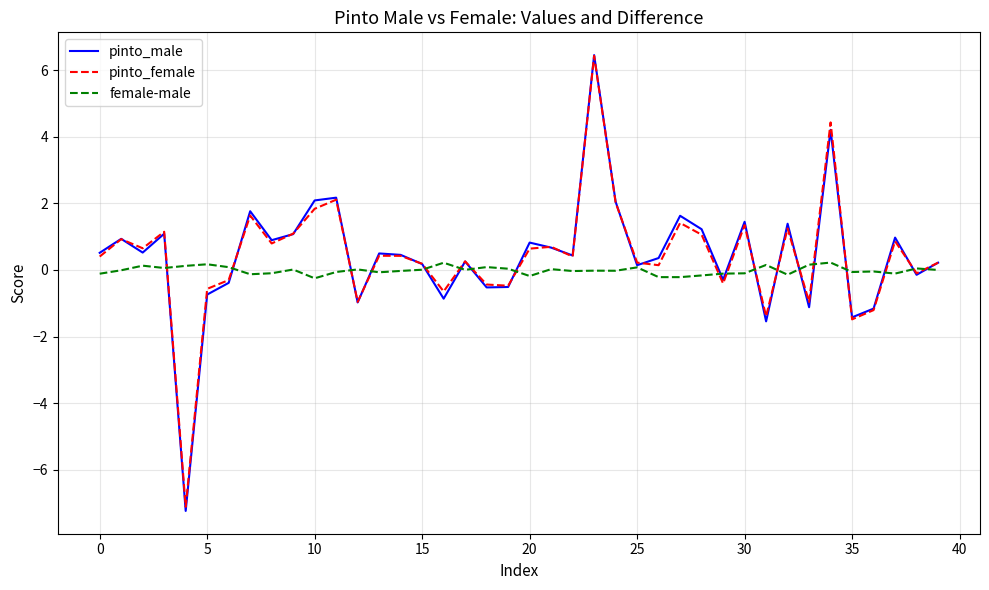

What is the minimum value for pinto_female?

-7.1